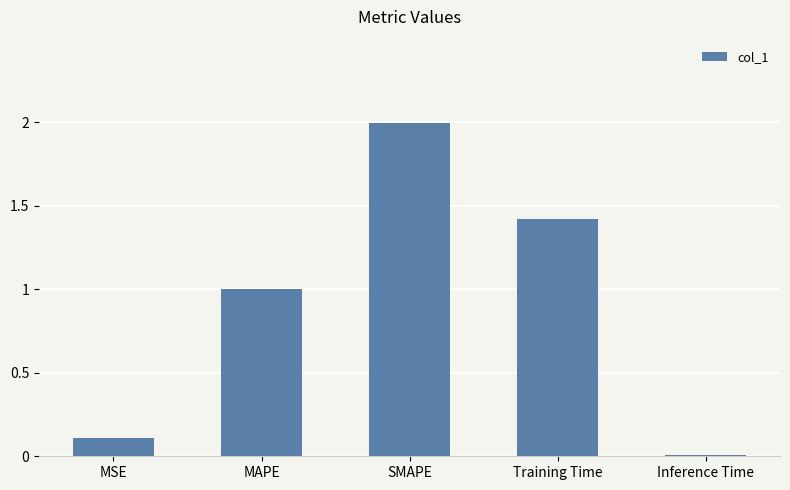

What is the greatest value displayed?

2.0